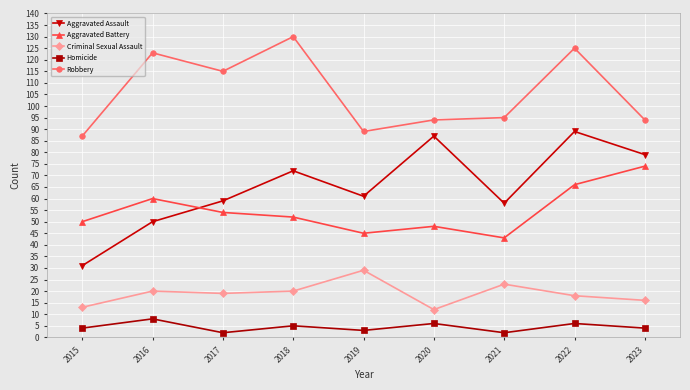

Is the value of Robbery at 2022 greater than the value of Criminal Sexual Assault at 2020?

Yes